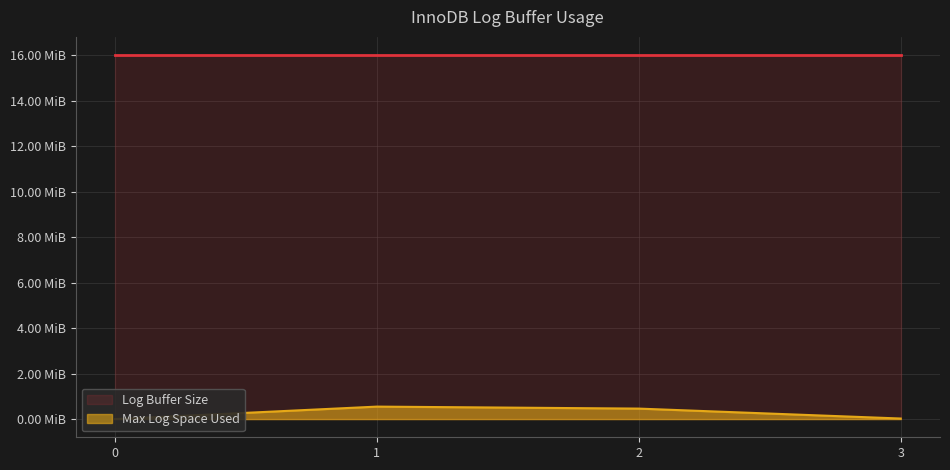

What is the value of the Log Buffer Size point at the 2nd from the left?

16.0